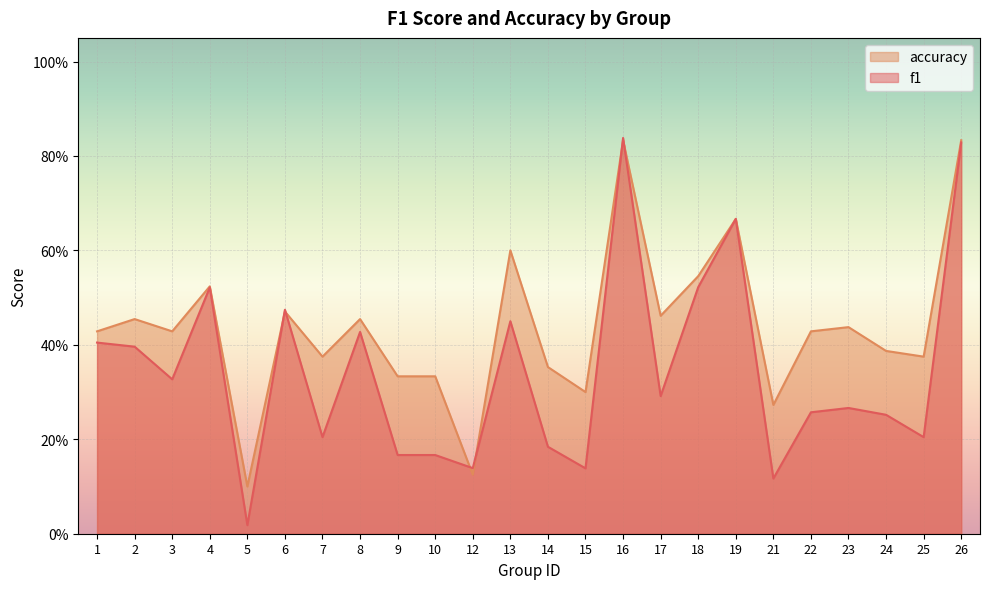

True or false: f1 has a value of 0.5 at 18.

True